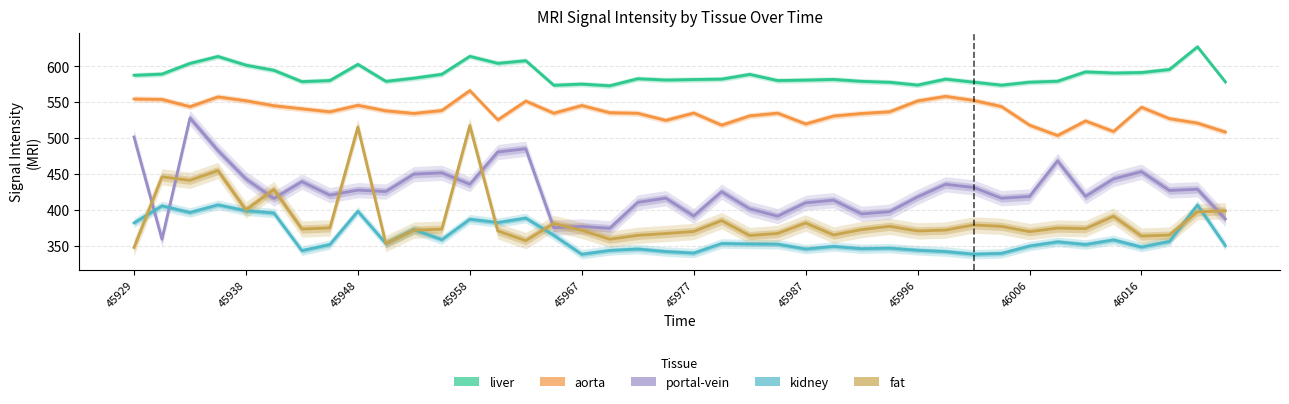

What position from the left is 15?

16